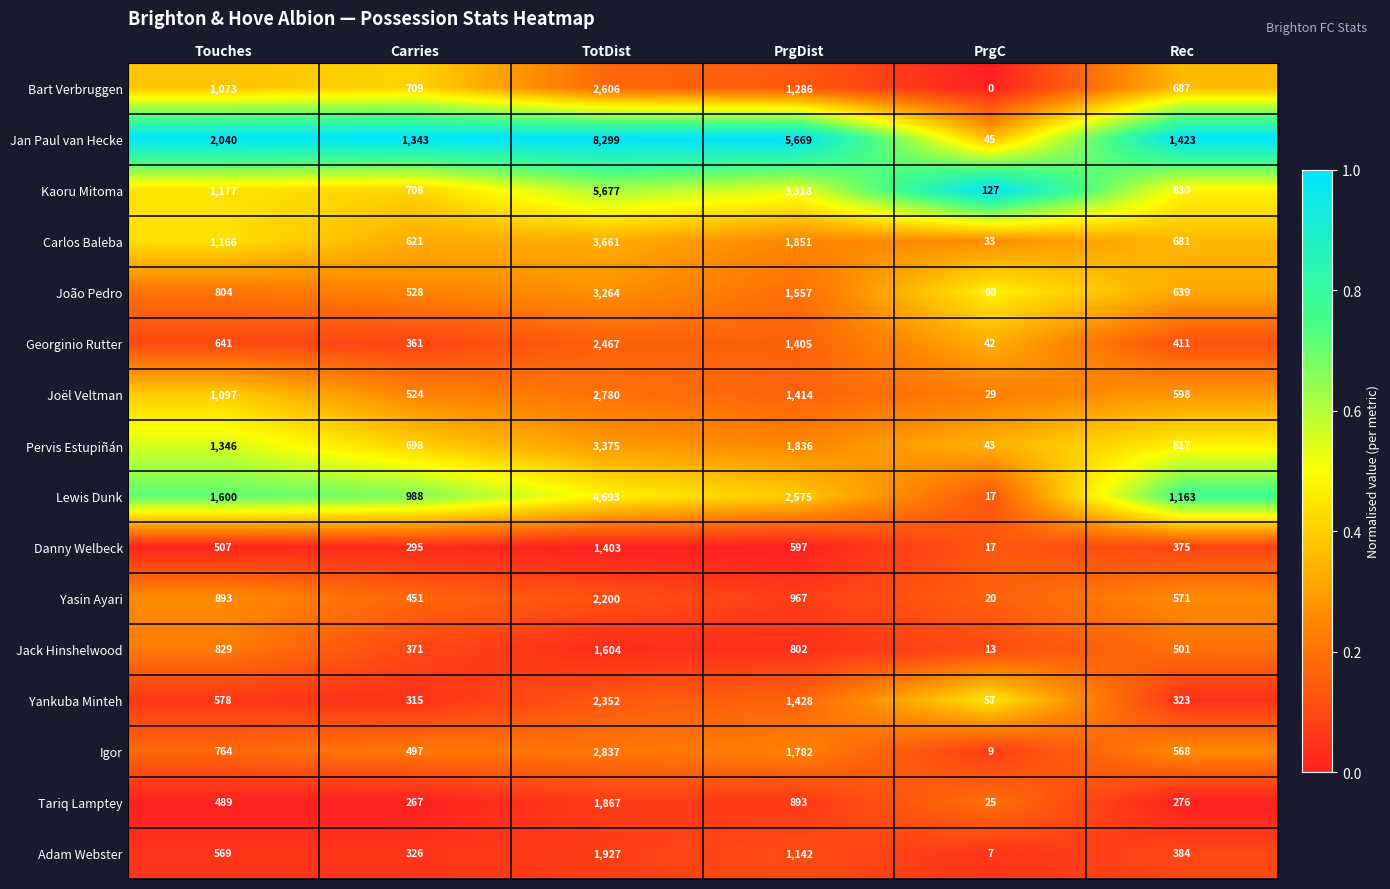

What is the difference between the Pervis Estupiñán values at PrgC and Touches?

1303